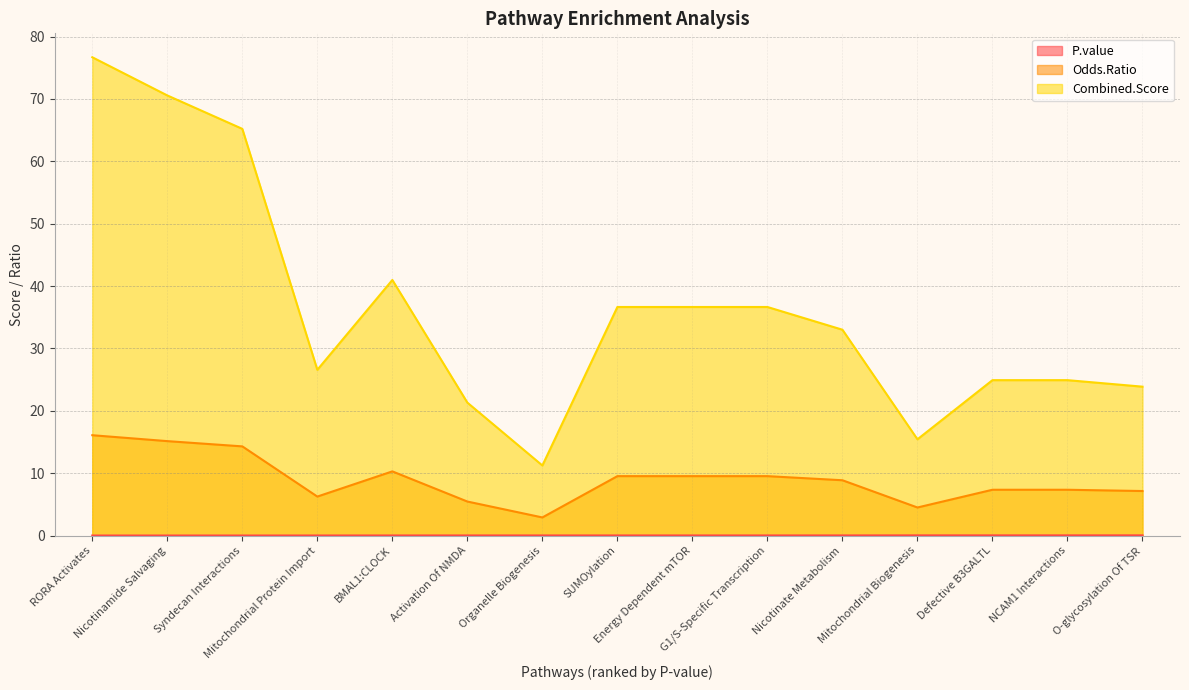

The Combined.Score series shows 47.5 at RORA Activates. True or false?

False